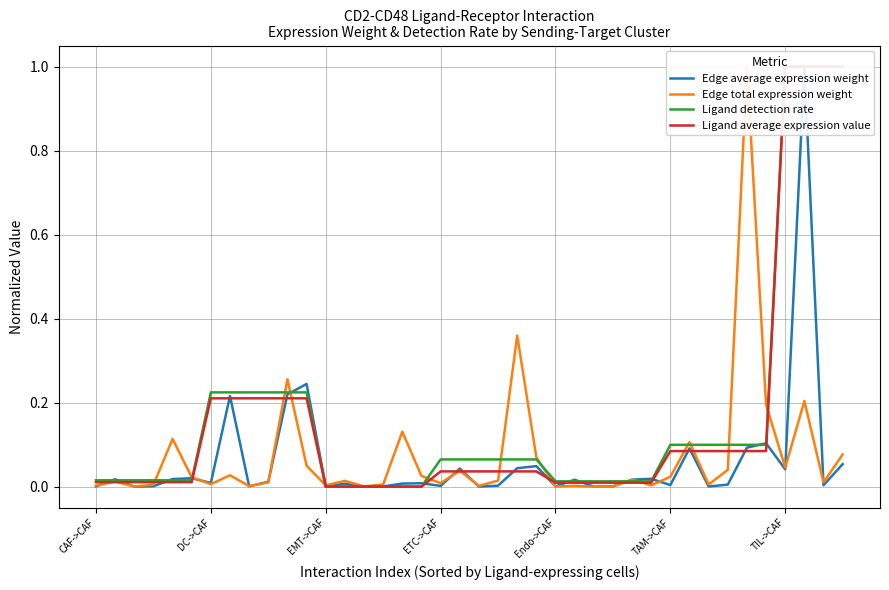

True or false: Ligand detection rate and Ligand average expression value intersect in this chart.

False